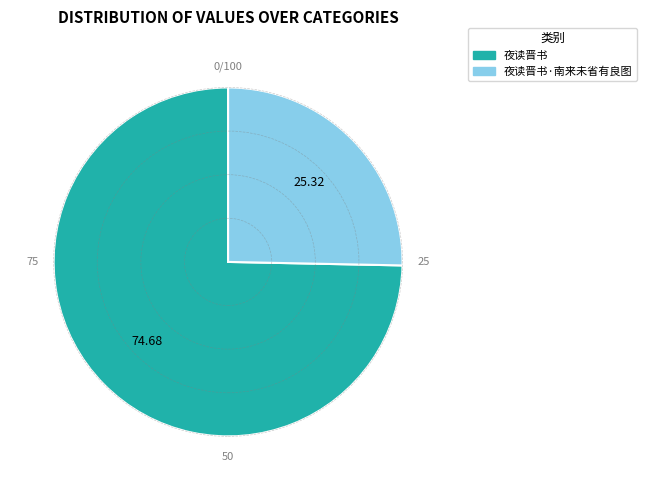

How many segments does this pie chart have?

2